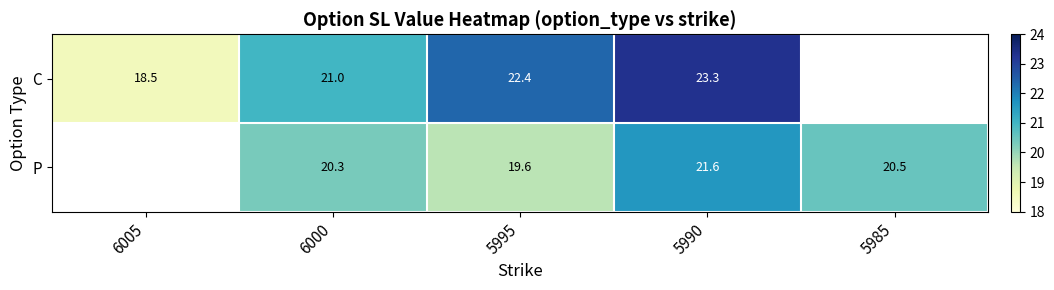

Rank the series at 5995 from lowest to highest value.

P, C